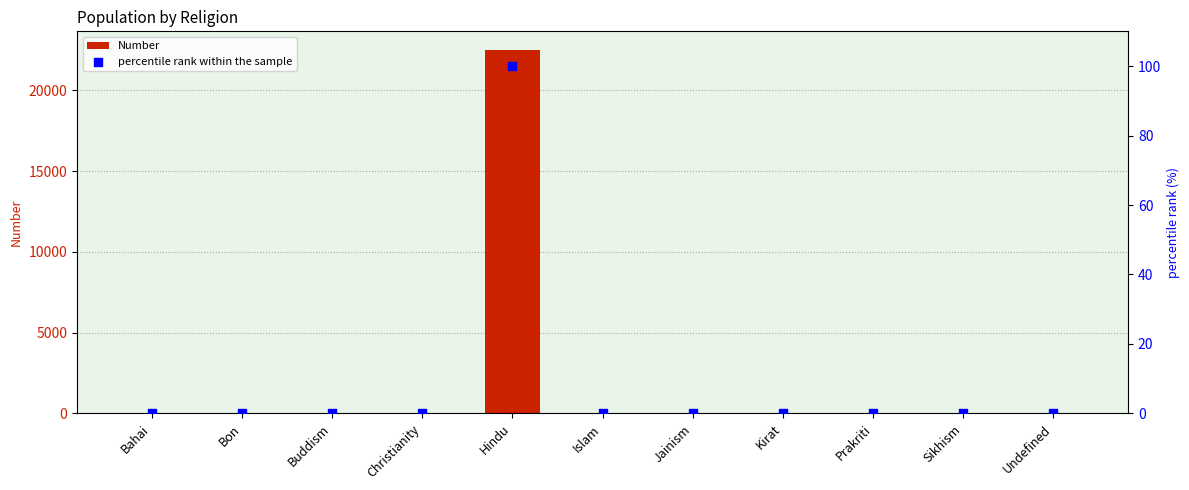

Which series contains the lowest Y value?

Number